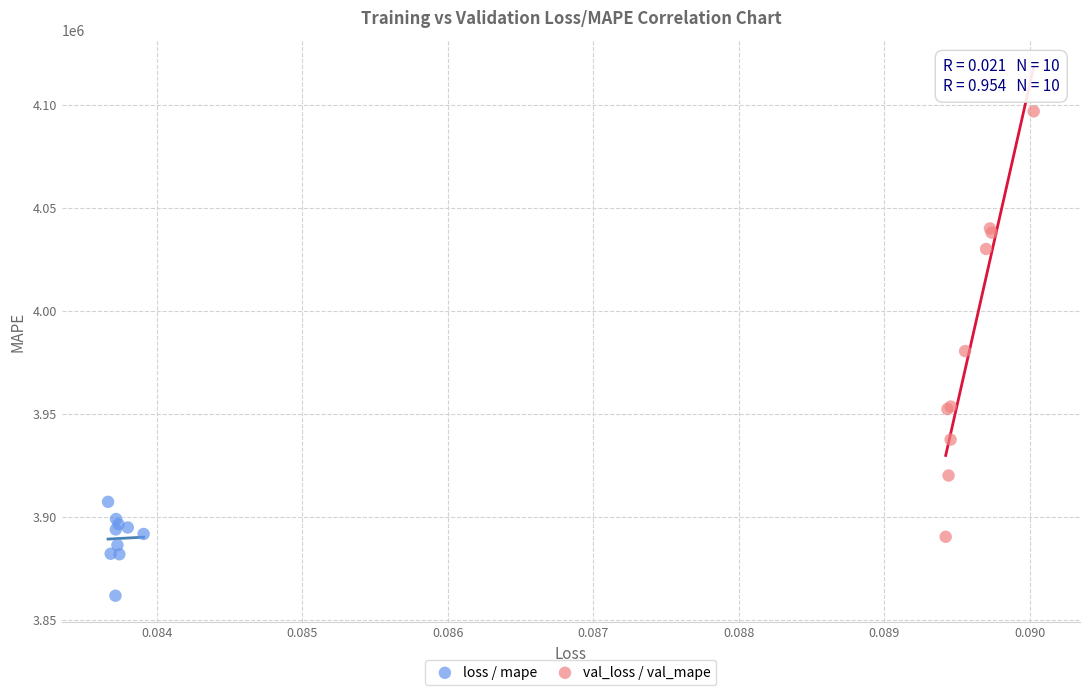

Which series has the widest spread of Y values?

val_loss / val_mape